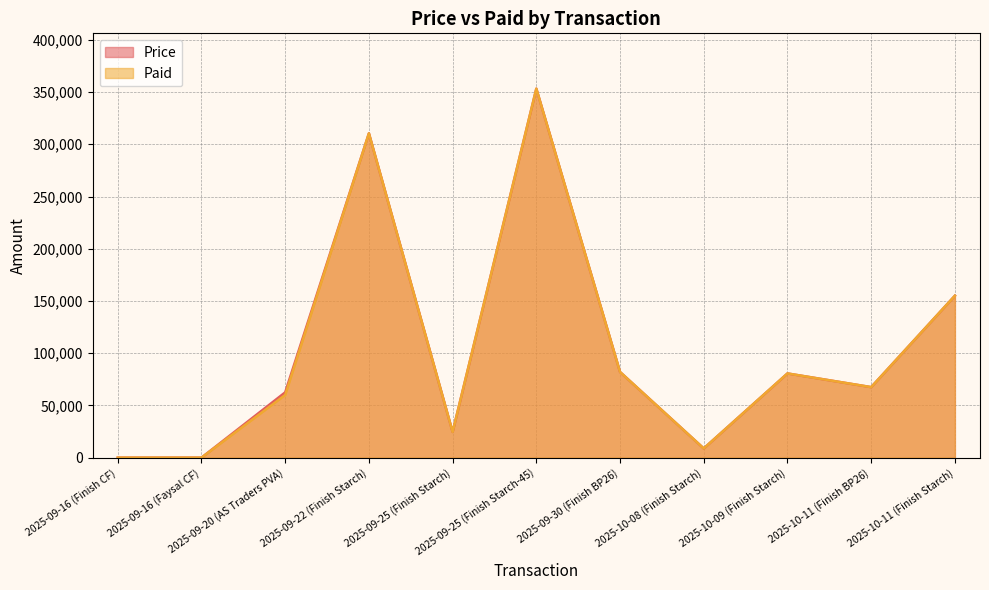

Reading right to left, what are all the values shown in this chart?

Price: 155000	67500	80600	8800	82000	353250	24600	310500	62500	0	0
Paid: 155000	67500	80600	8800	82000	353250	24600	310500	60000	0	0